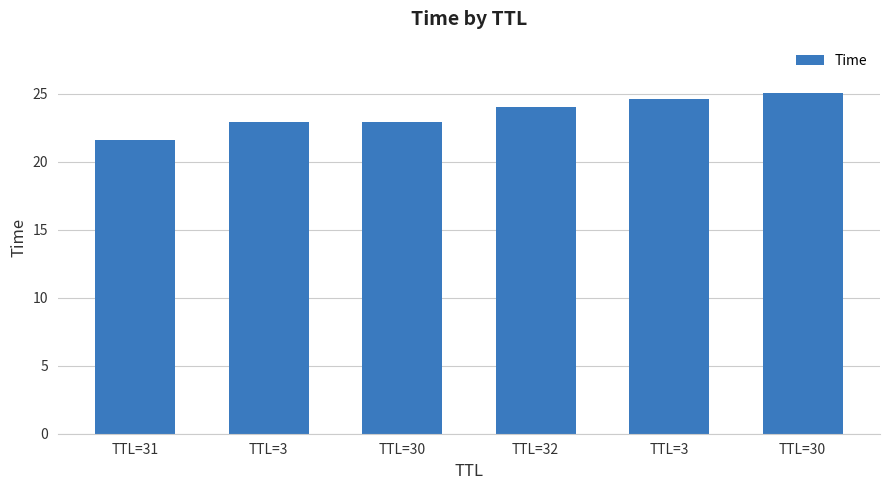

What is the difference between the maximum and second lowest values?

2.2